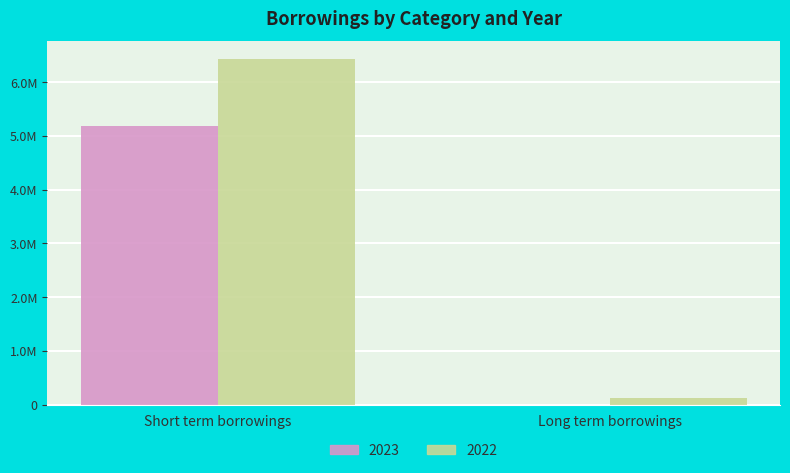

What are all the series names shown in the legend?

2023, 2022